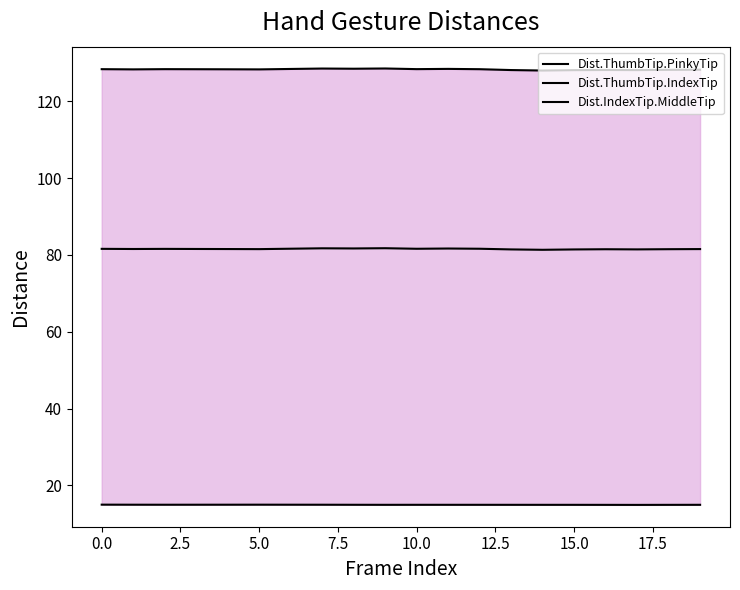

What position from the right is 18?

2